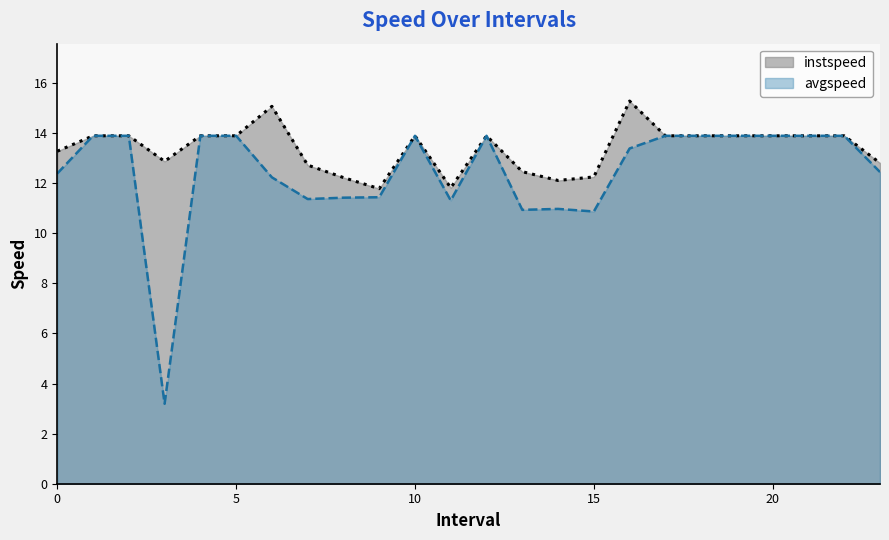

List the labels in order of instspeed value, largest first.

16.0, 6.0, 1.0, 2.0, 4.0, 5.0, 10.0, 12.0, 17.0, 18.0, 19.0, 20.0, 21.0, 22.0, 0.0, 3.0, 23.0, 7.0, 13.0, 15.0, 8.0, 14.0, 11.0, 9.0